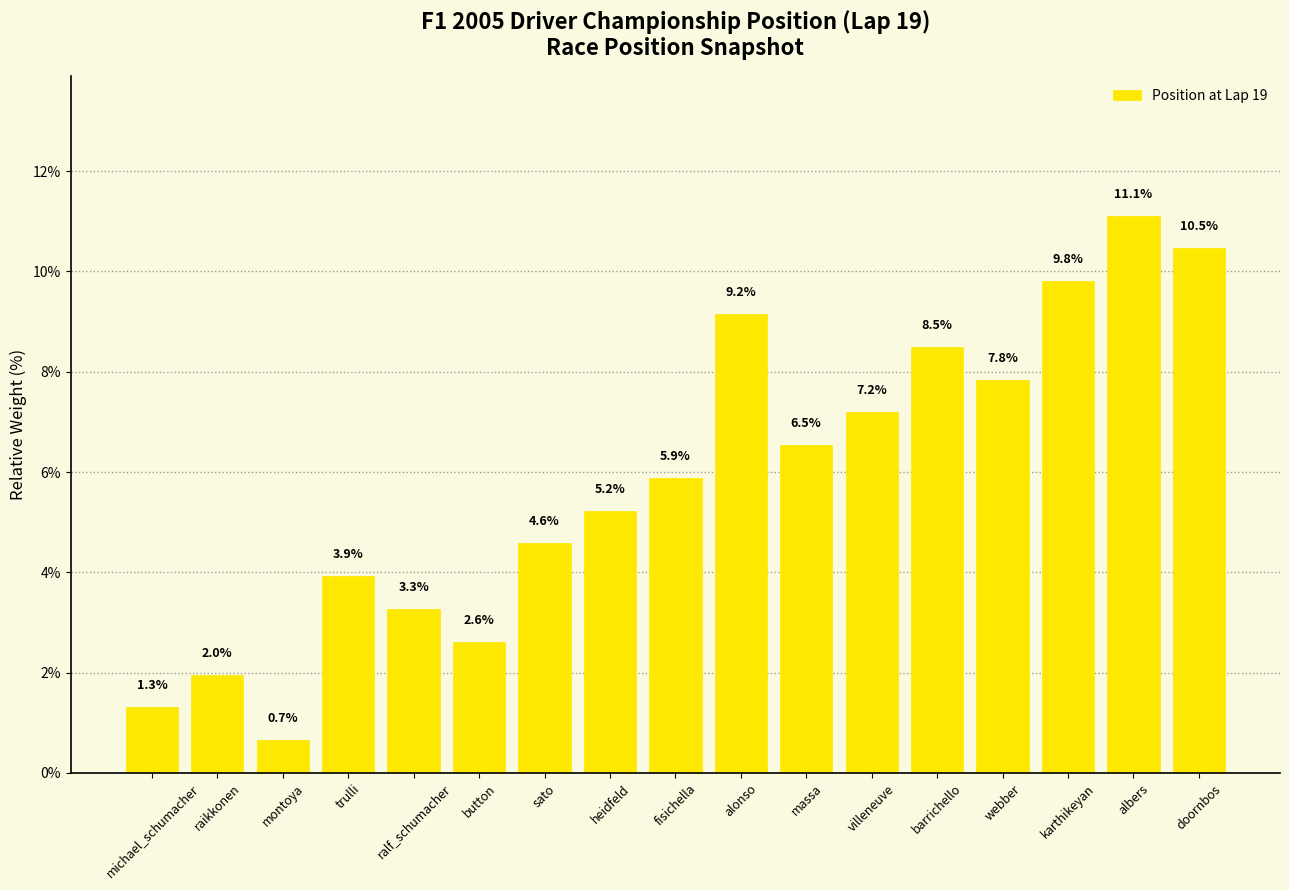

What is the label of the 14th bar from the left?

webber